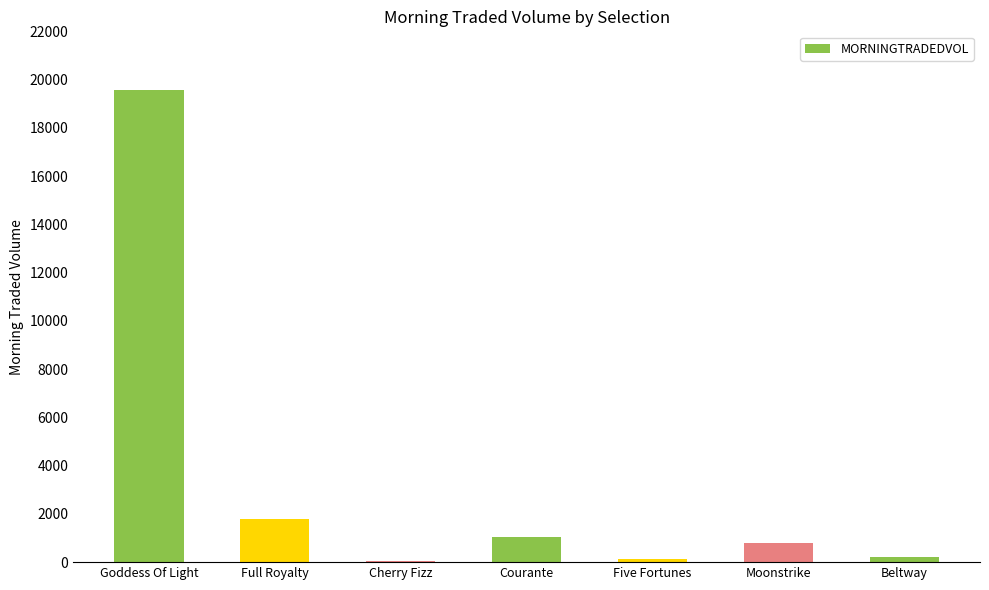

Between Goddess Of Light and Cherry Fizz, which is larger?

Goddess Of Light